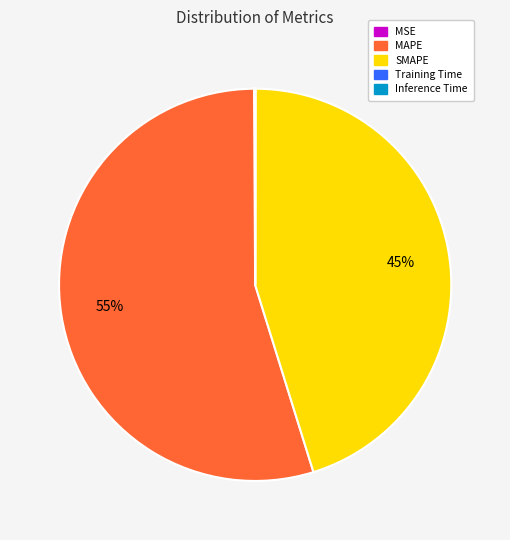

To the nearest percent, what portion does SMAPE represent?

45%